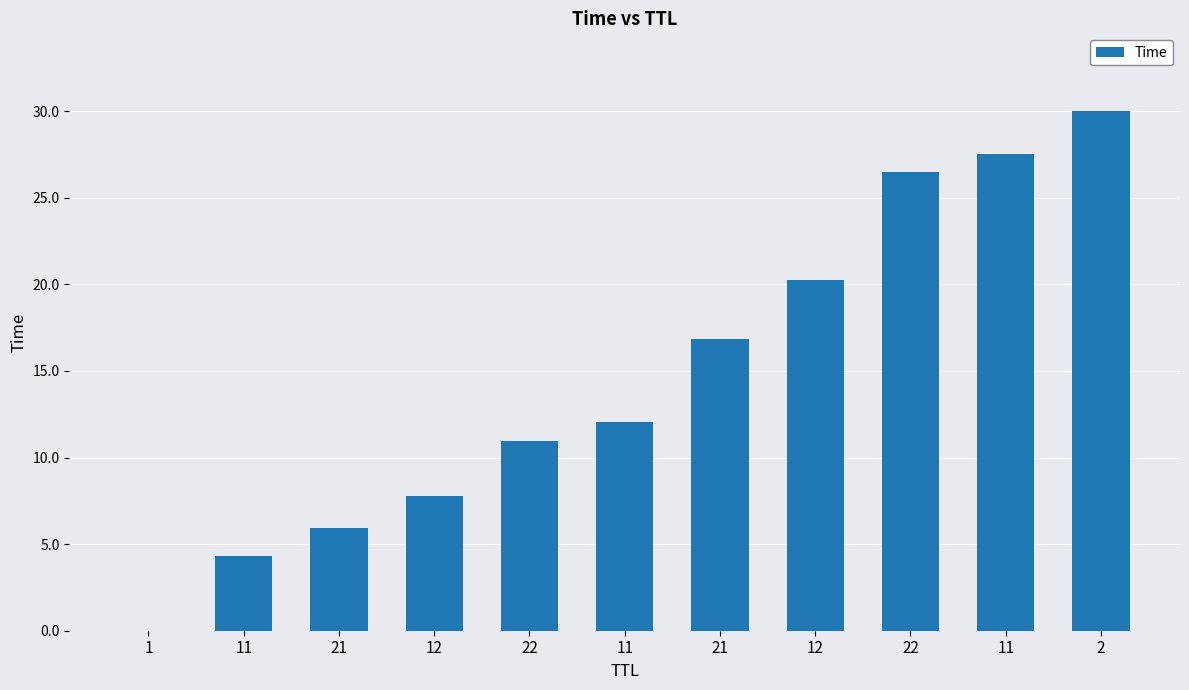

What is the difference between the values at 11 and 21?

6.1